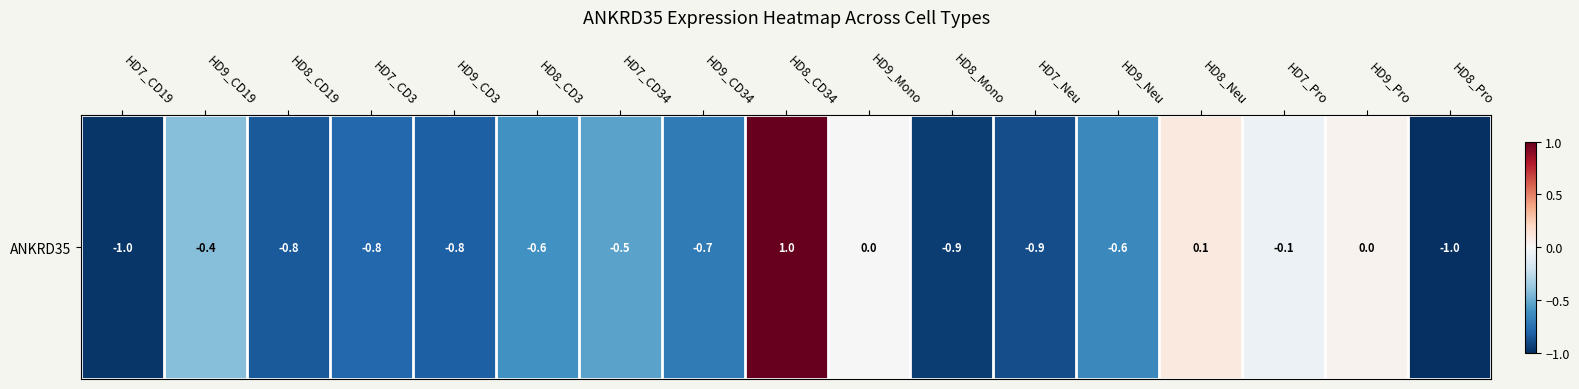

The chart shows a value of -0.1 at HD7_Pro. True or false?

True